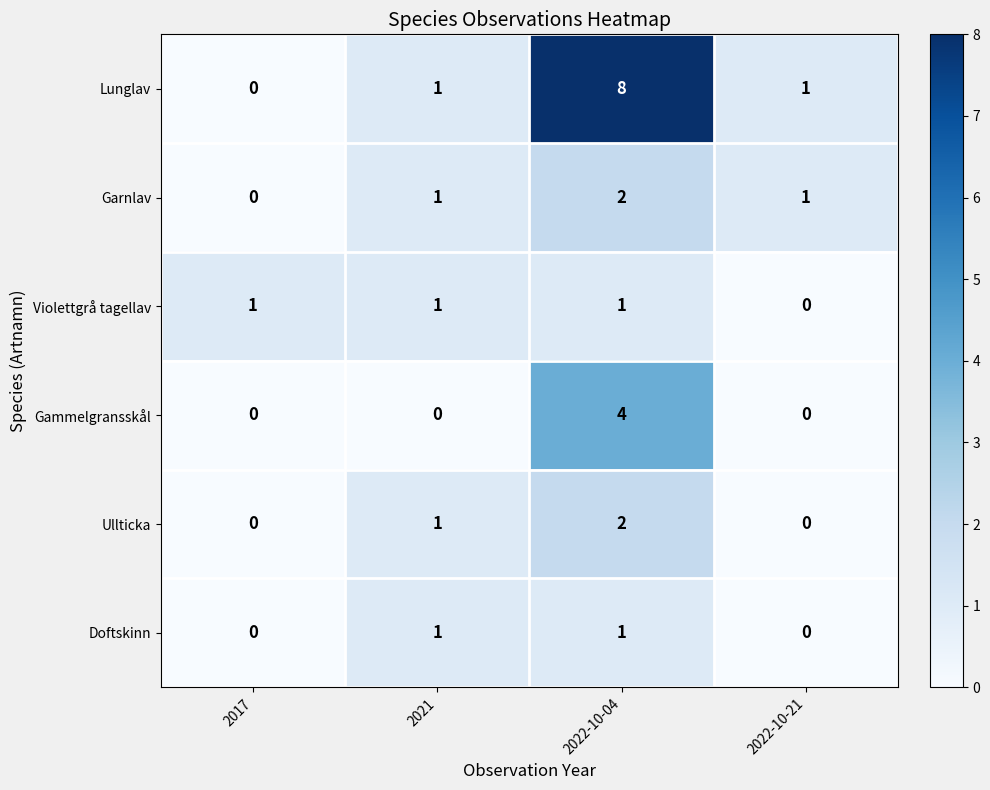

What is the sum of all Gammelgransskål values?

4